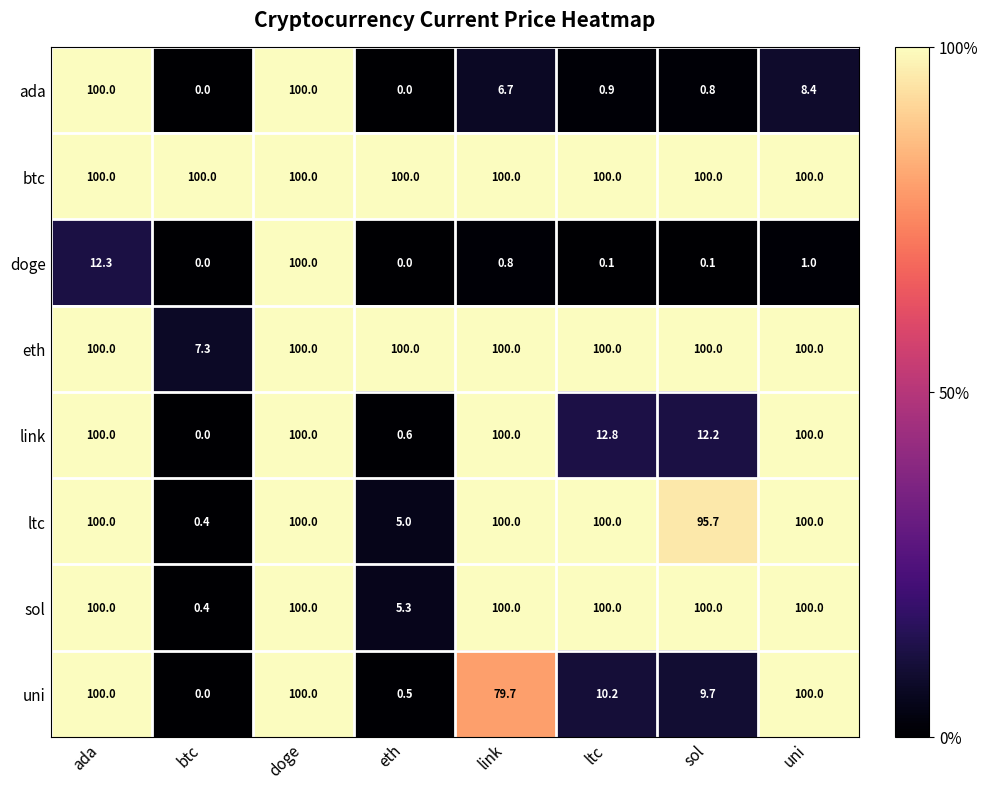

The btc series shows 100.0 at ltc. True or false?

True